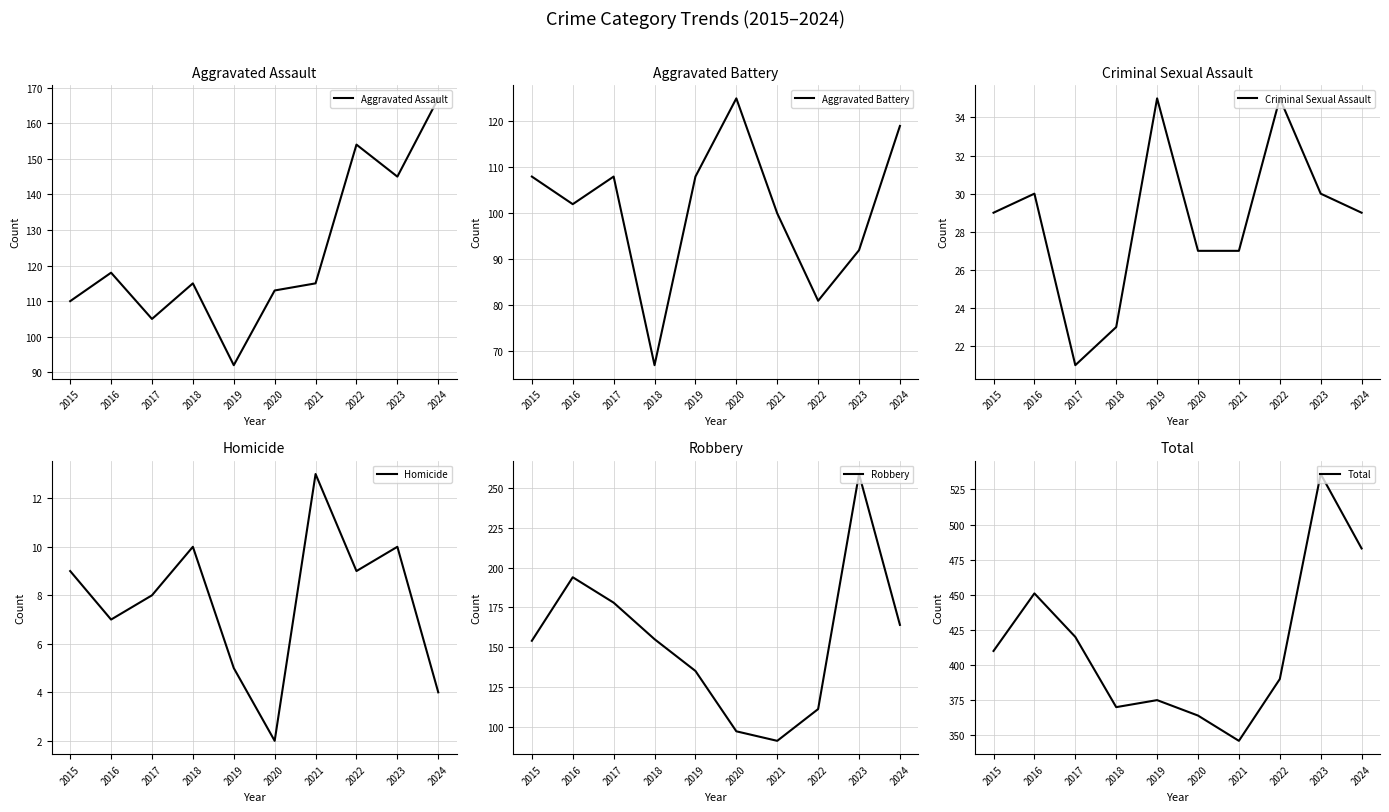

What is the value of the Aggravated Assault point at the 7th from the left?

115